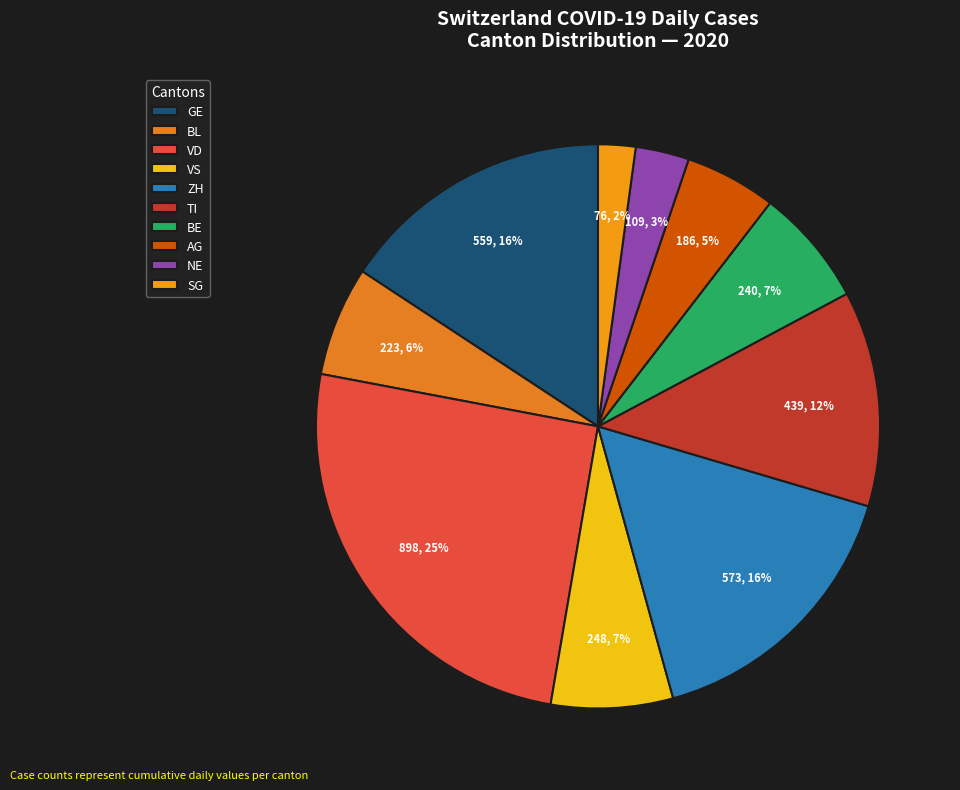

To the nearest percent, what is the difference between the NE and BE slice percentages?

4%